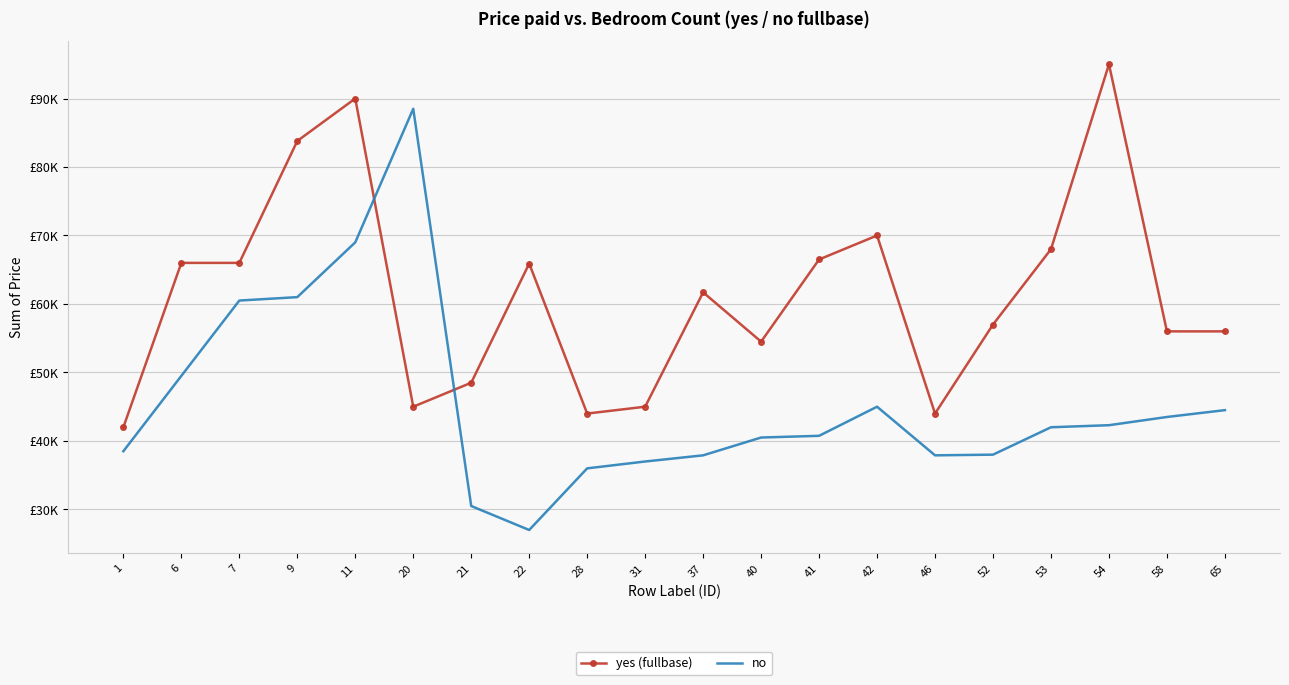

What is the difference between the maximum and minimum values in the yes (fullbase) series?

53000